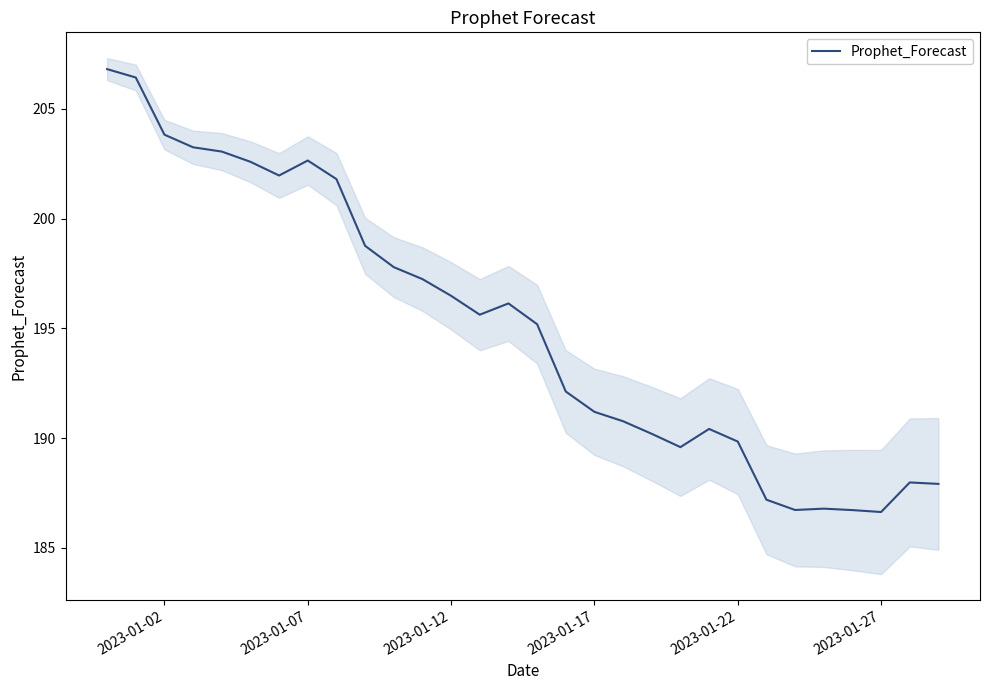

True or false: Prophet_Forecast has a value of 110.5 at 2023-01-07.

False